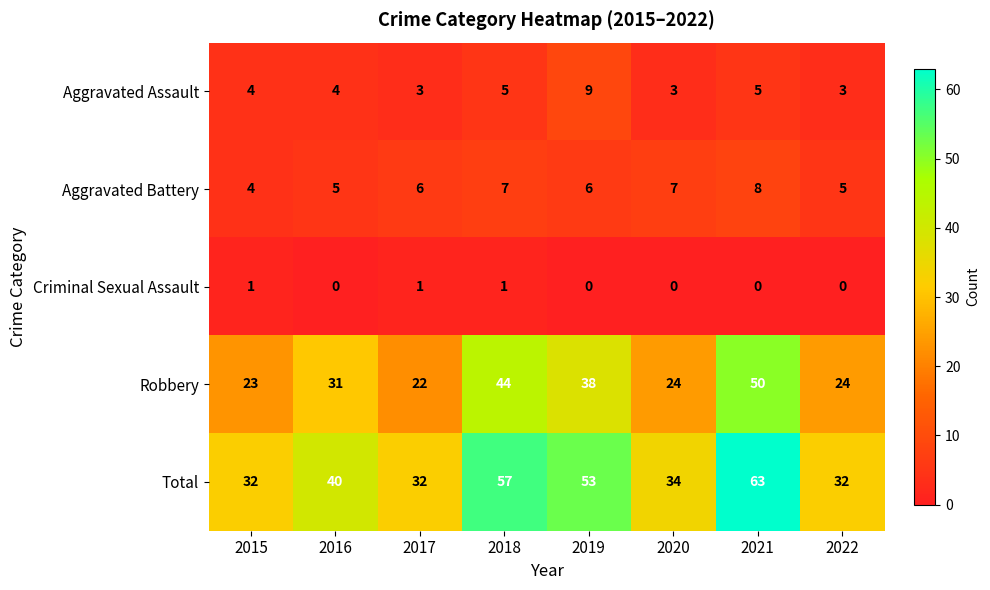

Which category has the lowest value in the Robbery series?

2017